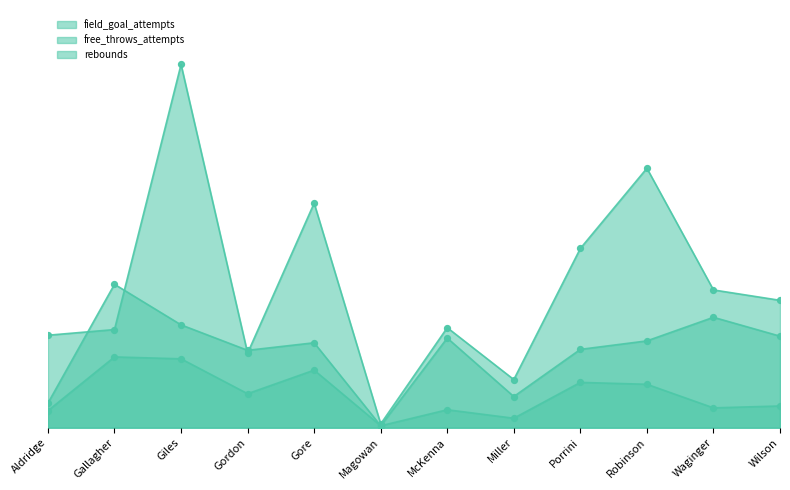

At which category is the sum across all series the highest?

Giles